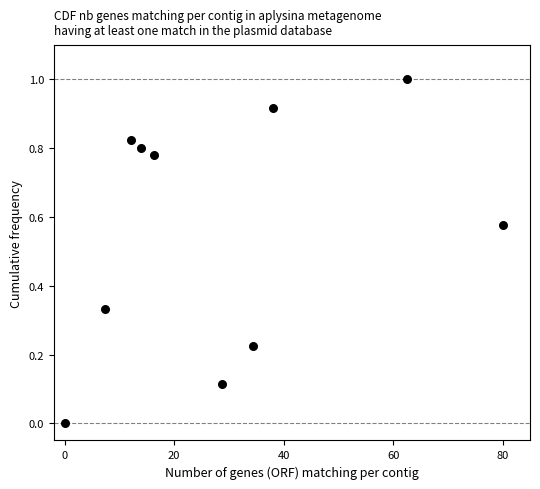

What is the range of Y values (max minus min)?

1.0